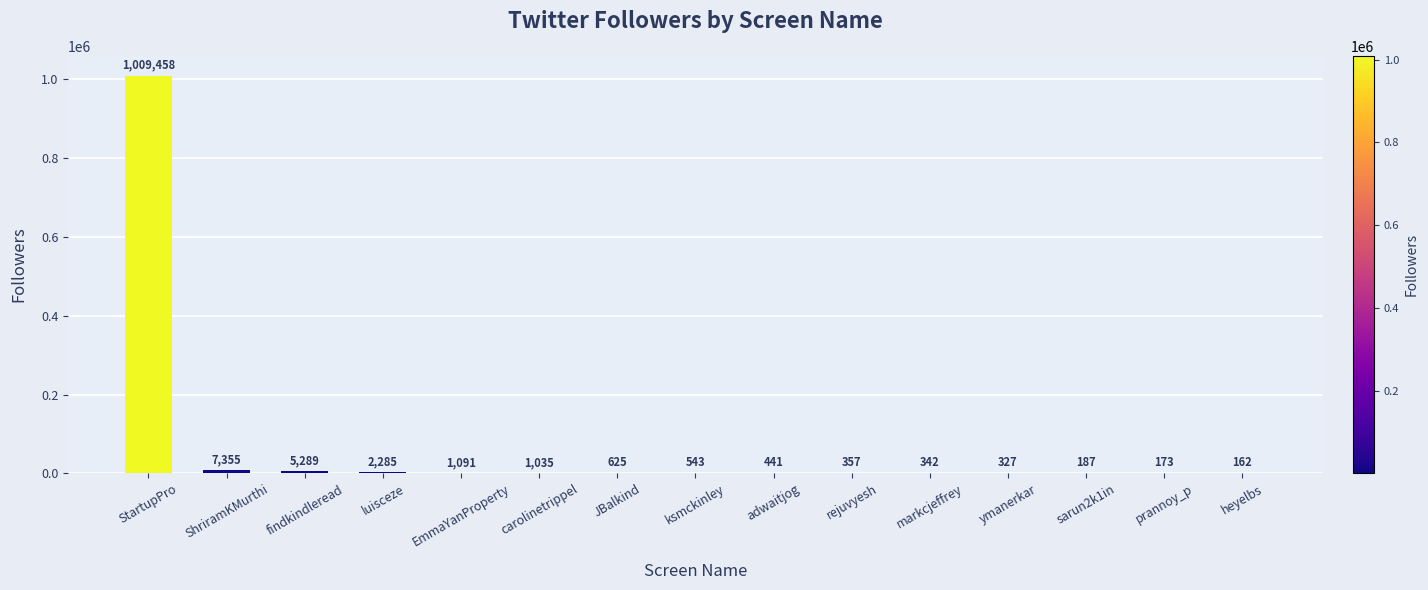

What is the sum of the values at carolinetrippel and adwaitjog?

1476